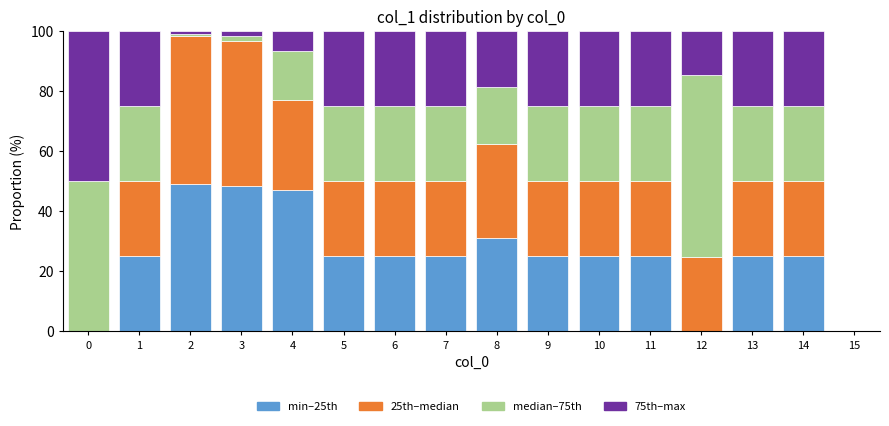

What is the total value across all series at 1?

100.0